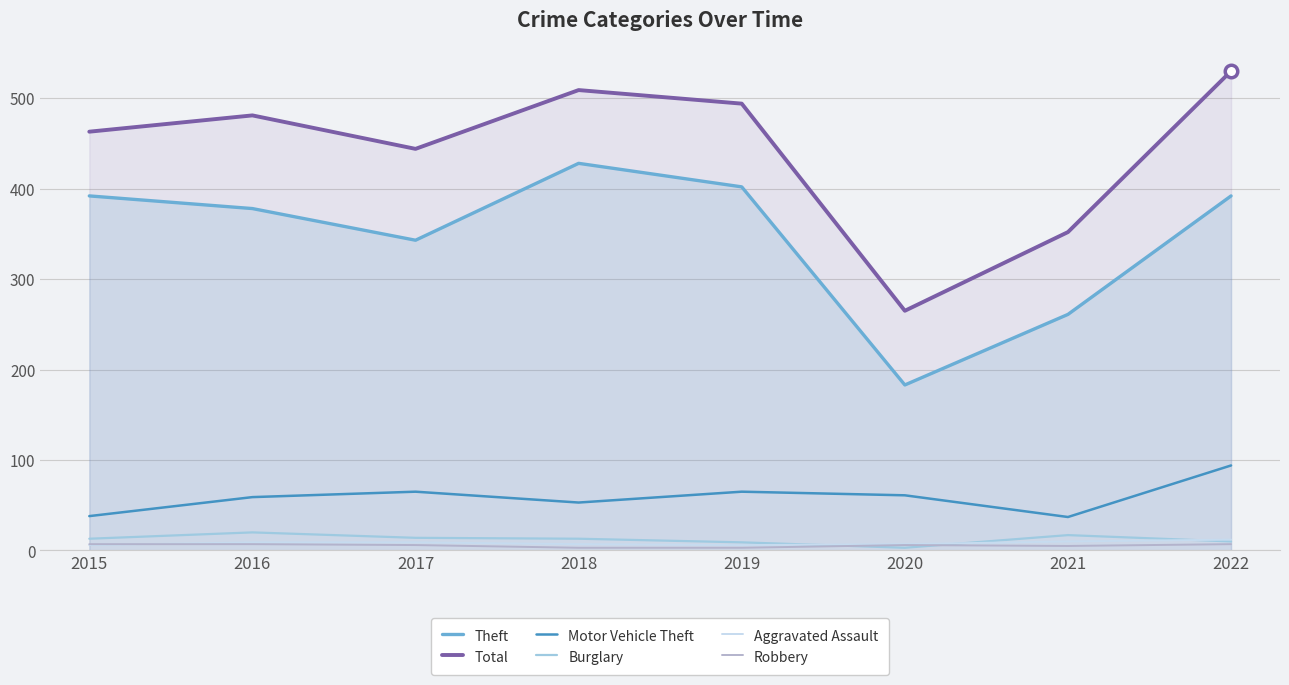

At which label is Total closest to 397?

2021